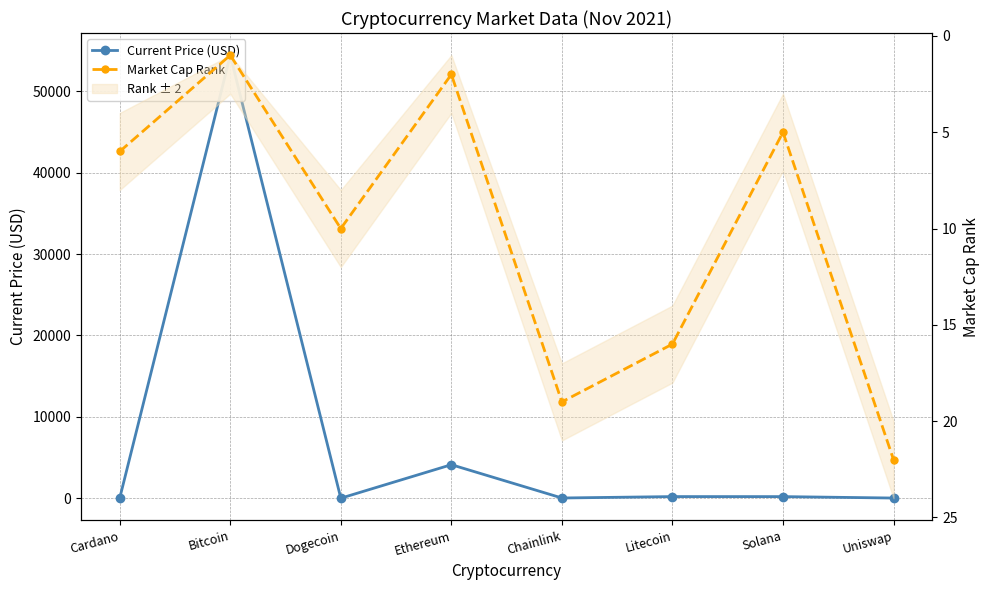

Rank the categories by Market Cap Rank value from highest to lowest.

Uniswap, Chainlink, Litecoin, Dogecoin, Cardano, Solana, Ethereum, Bitcoin